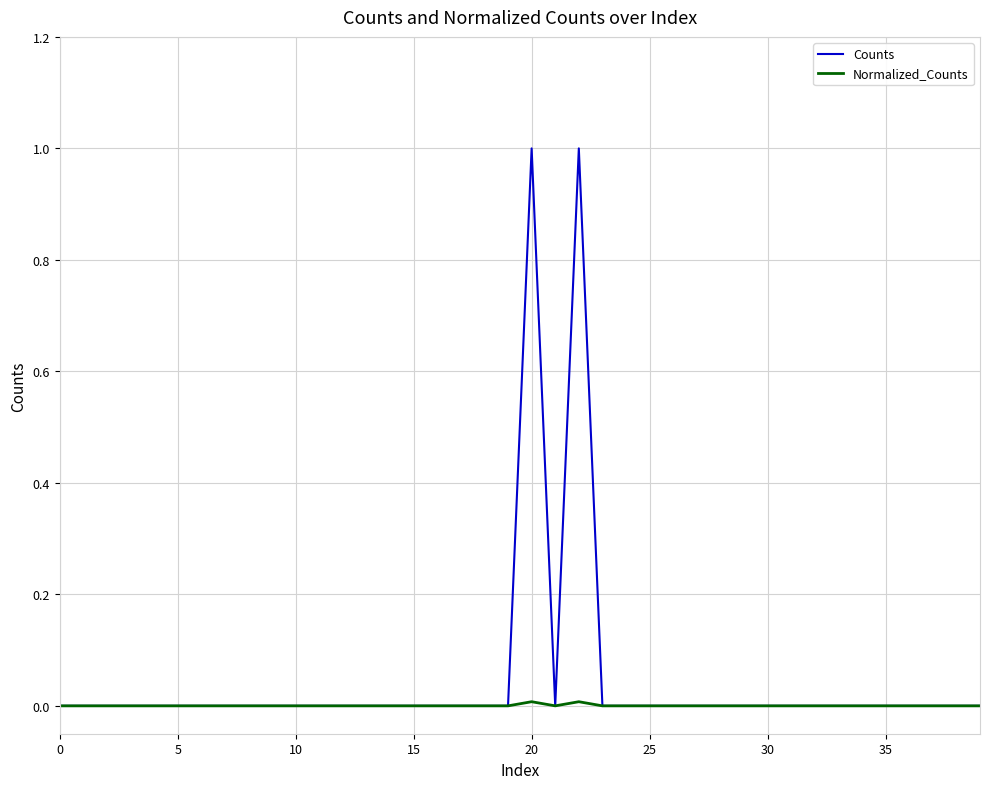

Which series has the largest range (max minus min)?

Counts